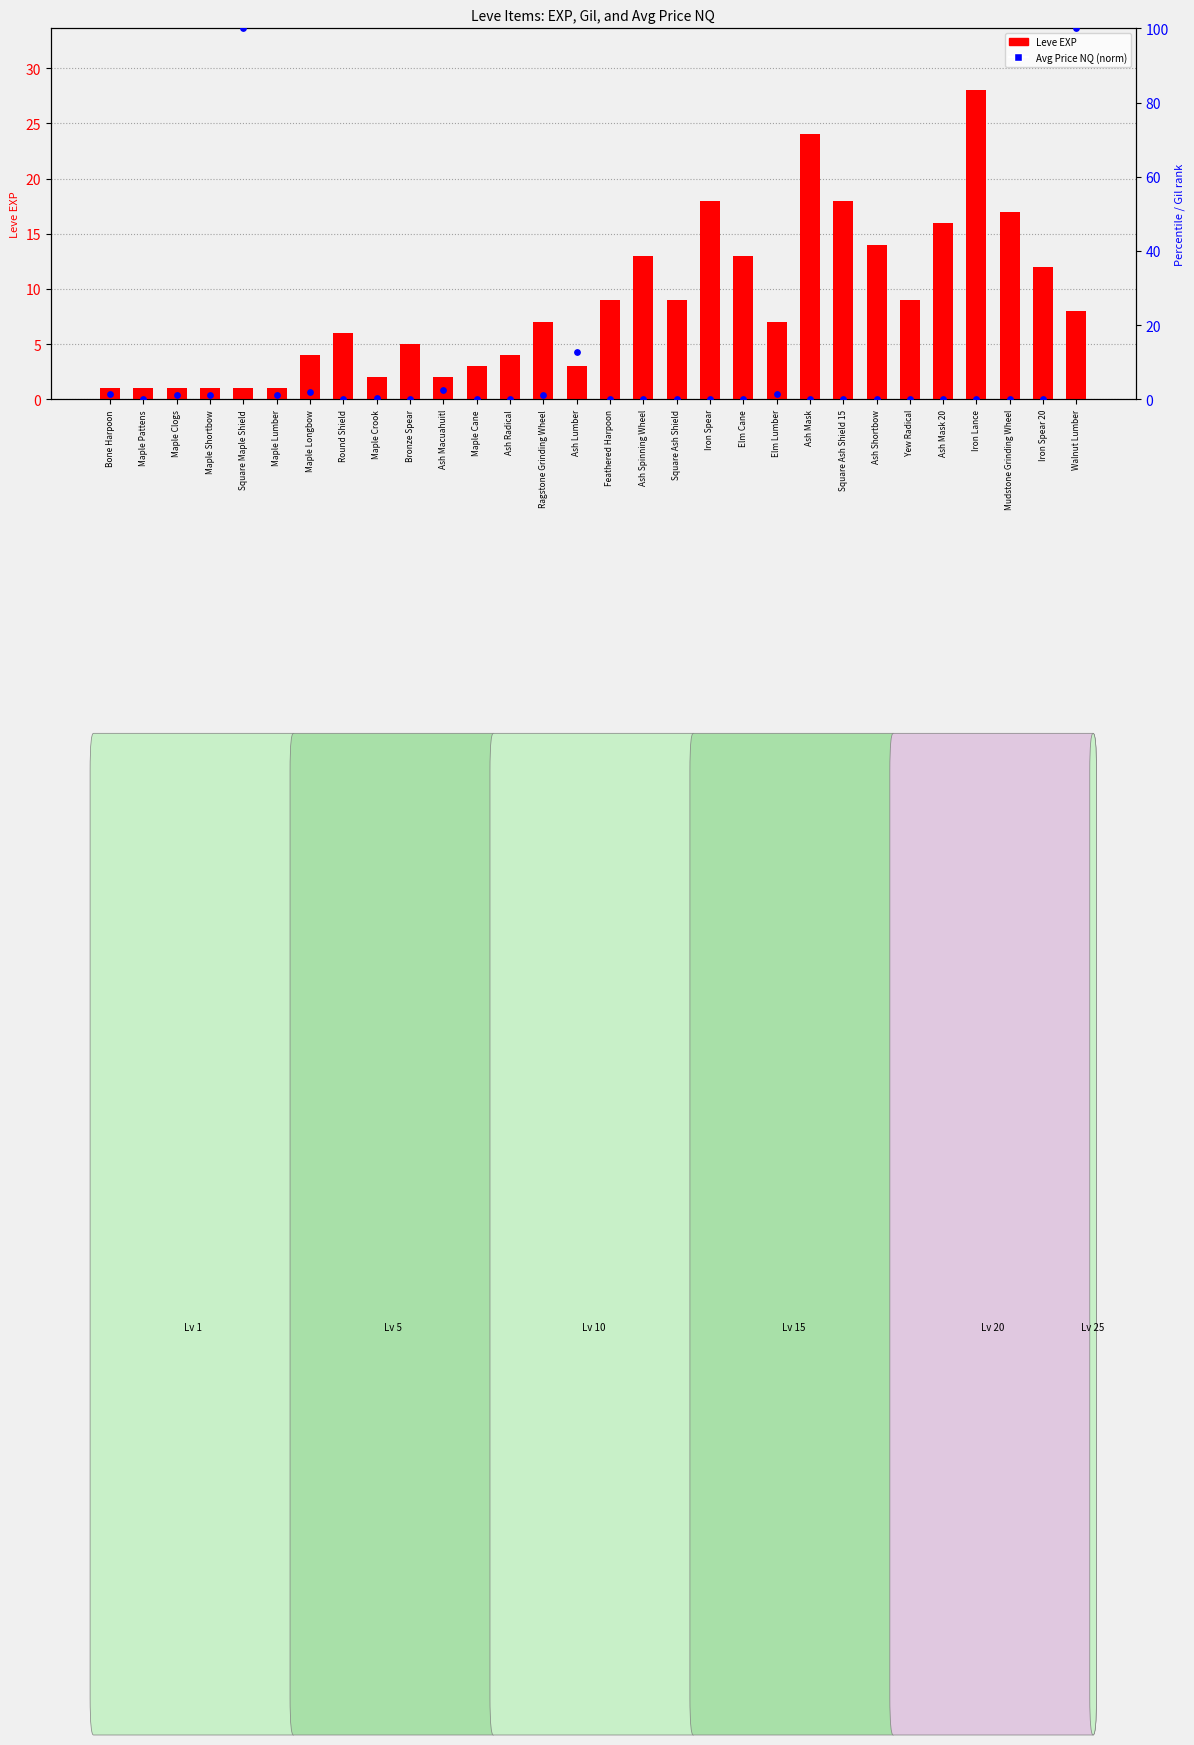

Which series contains the lowest Y value?

Avg Price NQ (norm)